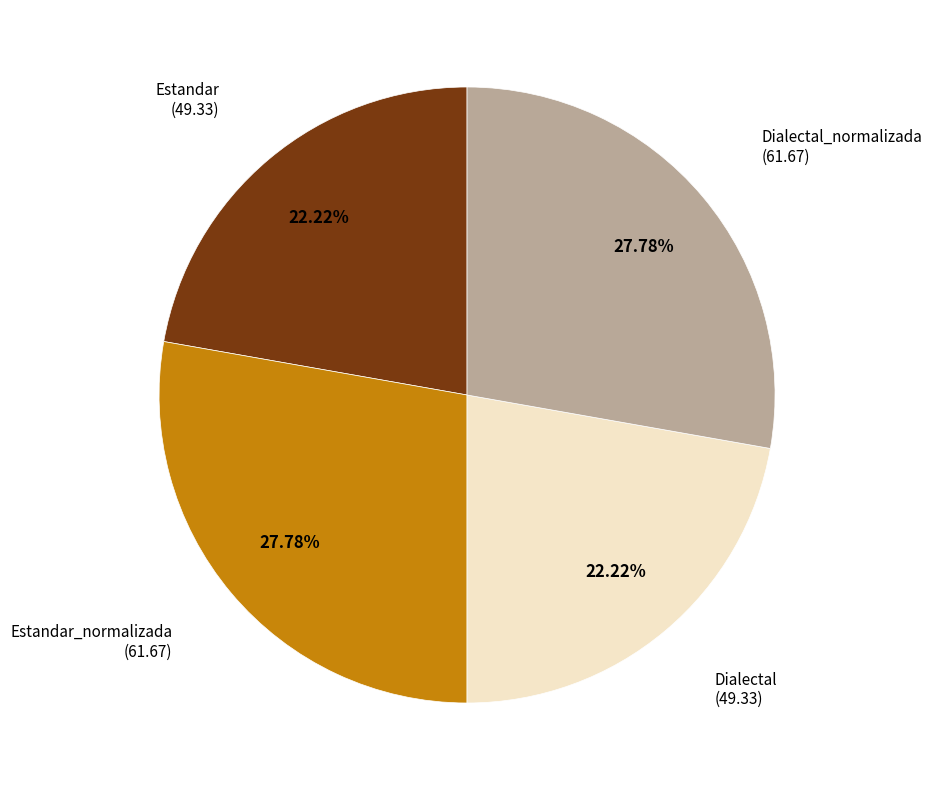

How many segments does this pie chart have?

4